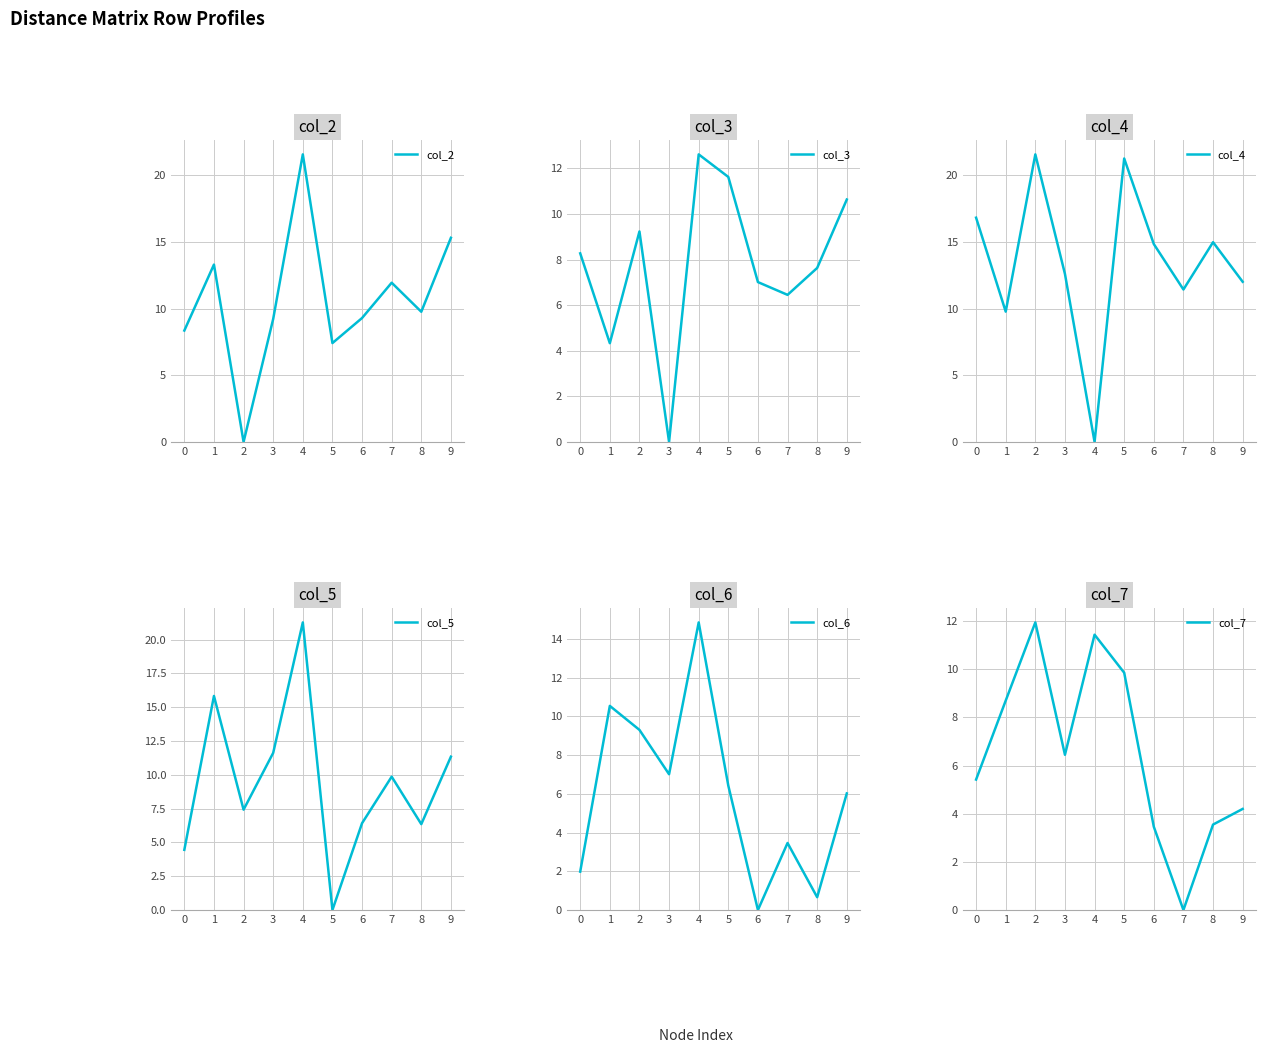

What are all the series names shown in the legend?

col_2, col_3, col_4, col_5, col_6, col_7